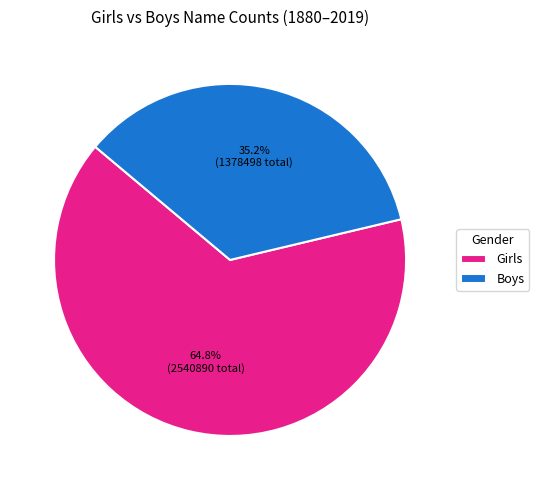

Is there any slice that represents more than half of the pie?

Yes